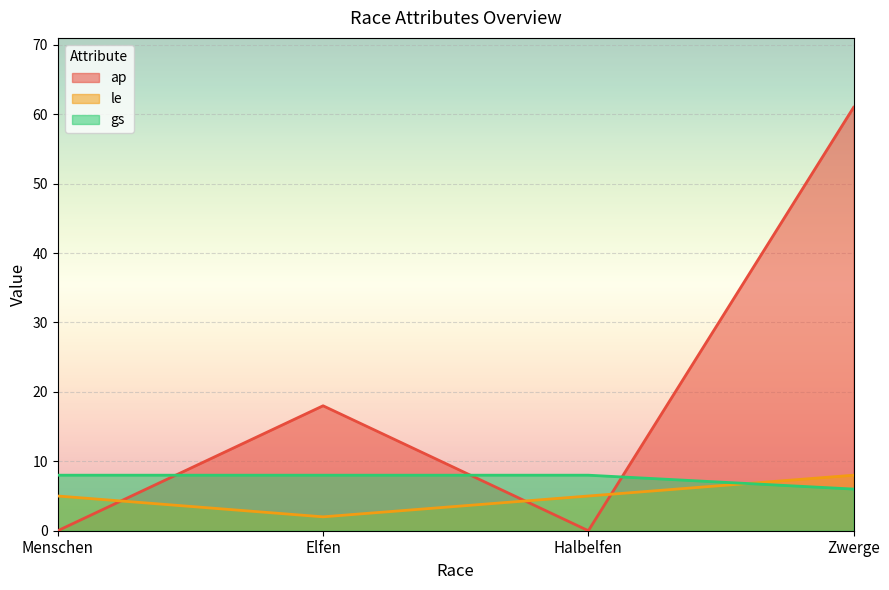

What are all the series names shown in the legend?

ap, le, gs